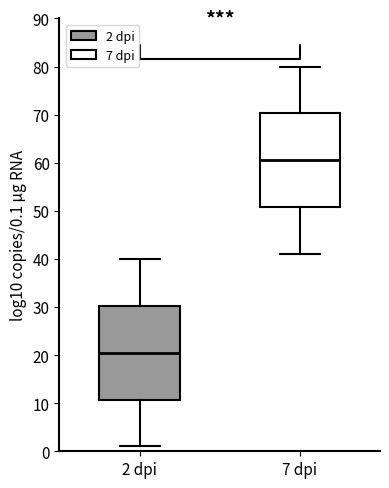

Which box has the highest median line?

7 dpi